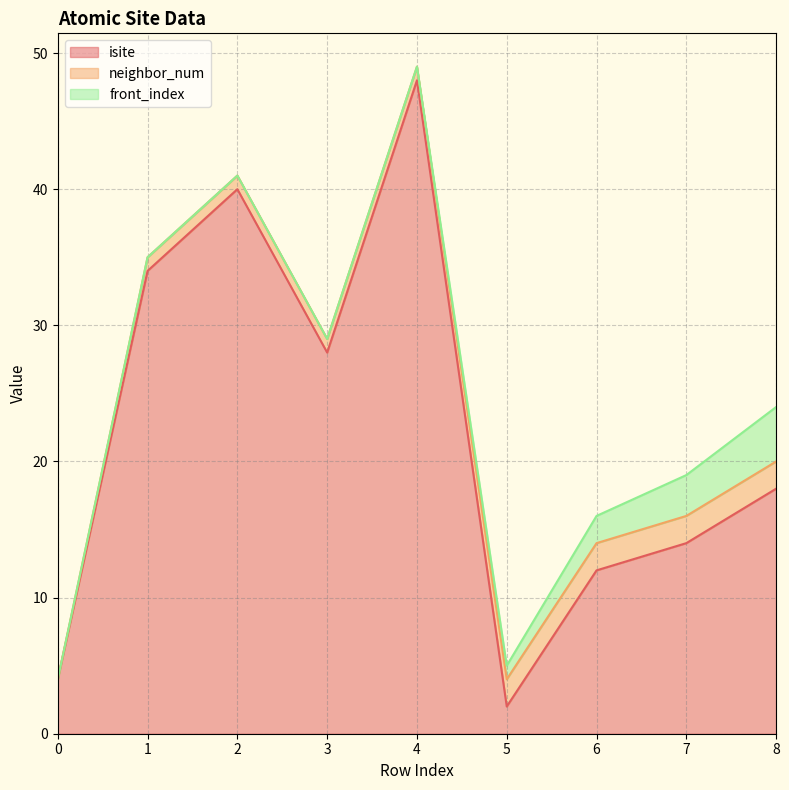

Count the number of categories in the chart.

9